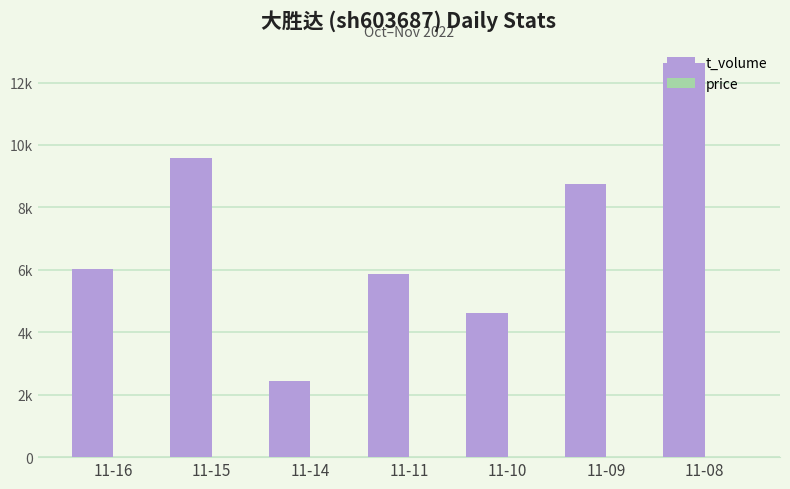

Reading left to right, extract all data points from this chart.

t_volume: 6043.0	9572.0	2427.0	5879.0	4616.0	8763.0	12627.0
price: 10.6	10.5	10.4	10.4	10.4	10.8	10.8